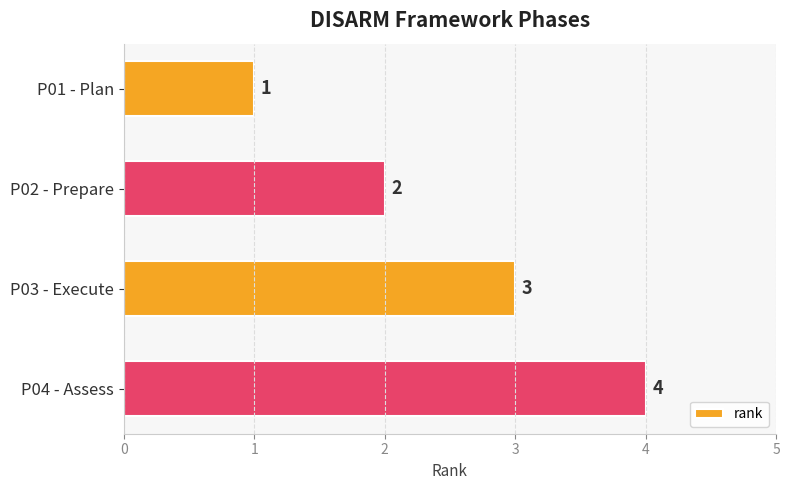

Are the bars grouped side by side (vs. stacked)?

No